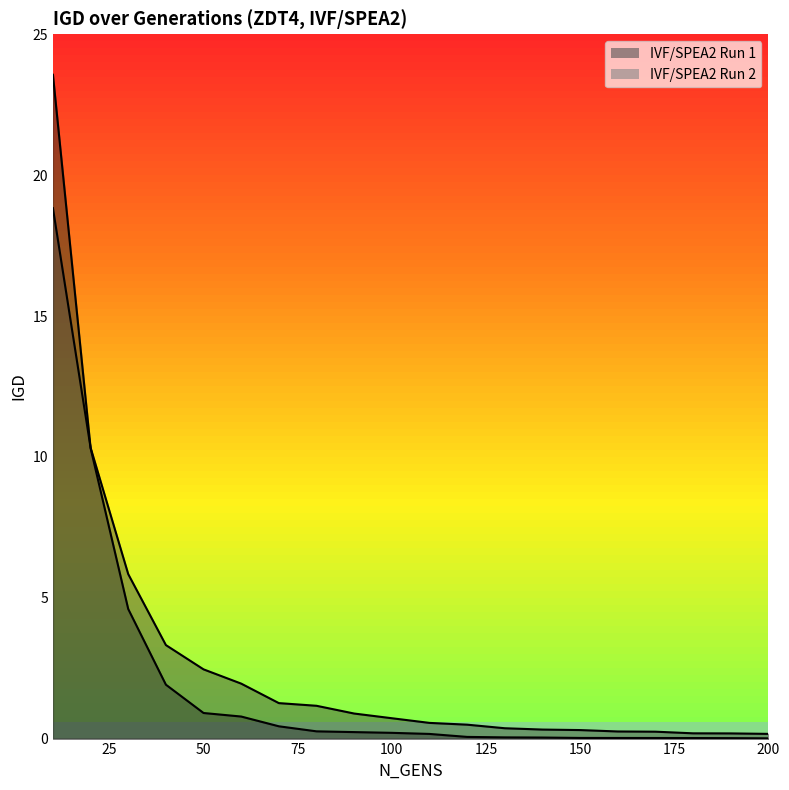

What value does the IVF/SPEA2 Run 1 series have at 30?

4.6